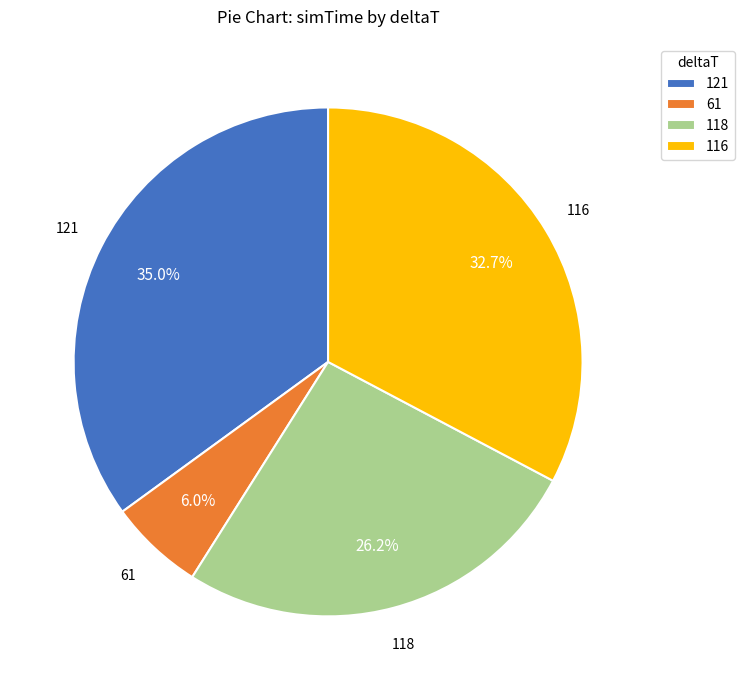

Between 118 and 116, which is larger?

116